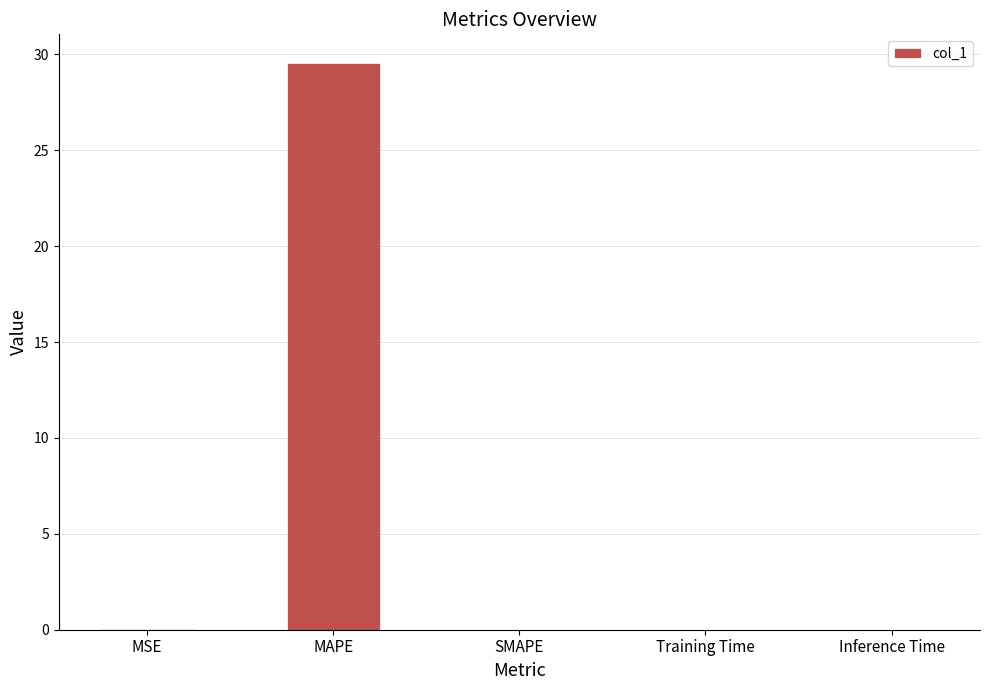

What is the change in value from MSE to Training Time?

-0.1